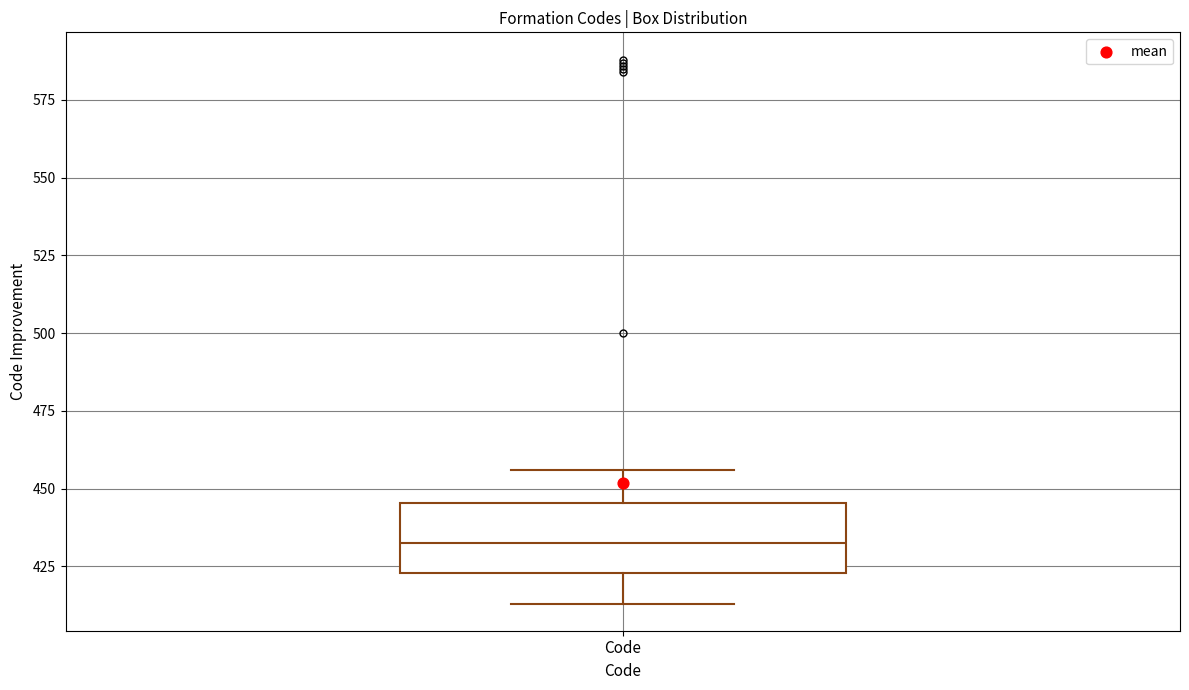

Where does the lower whisker of the box for Code end on the y-axis? The values are not printed on the chart, so give them approximately, as read against the axis.

415